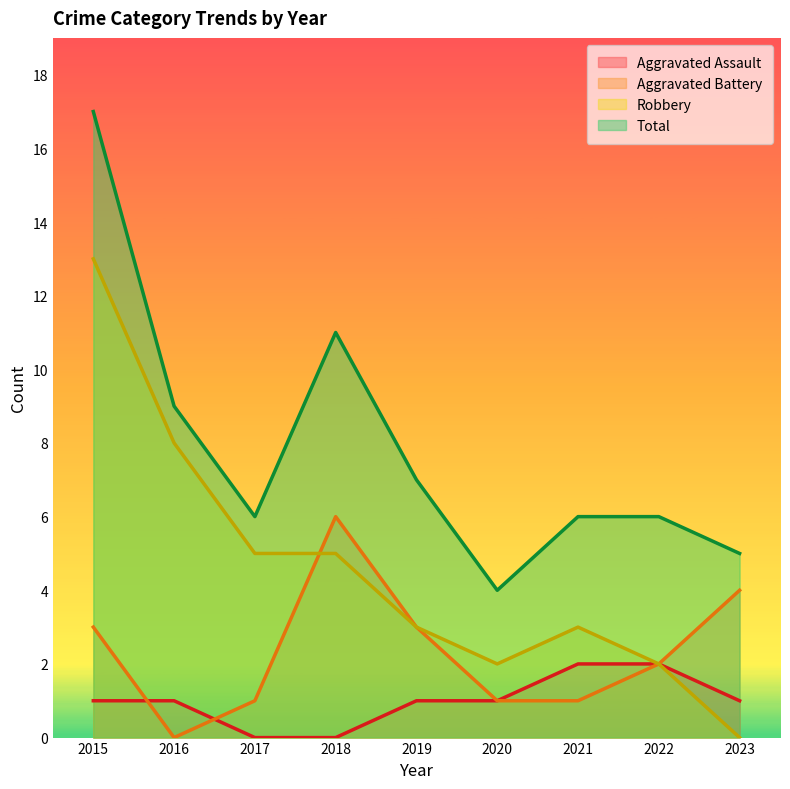

How many values in Aggravated Battery are above zero?

8